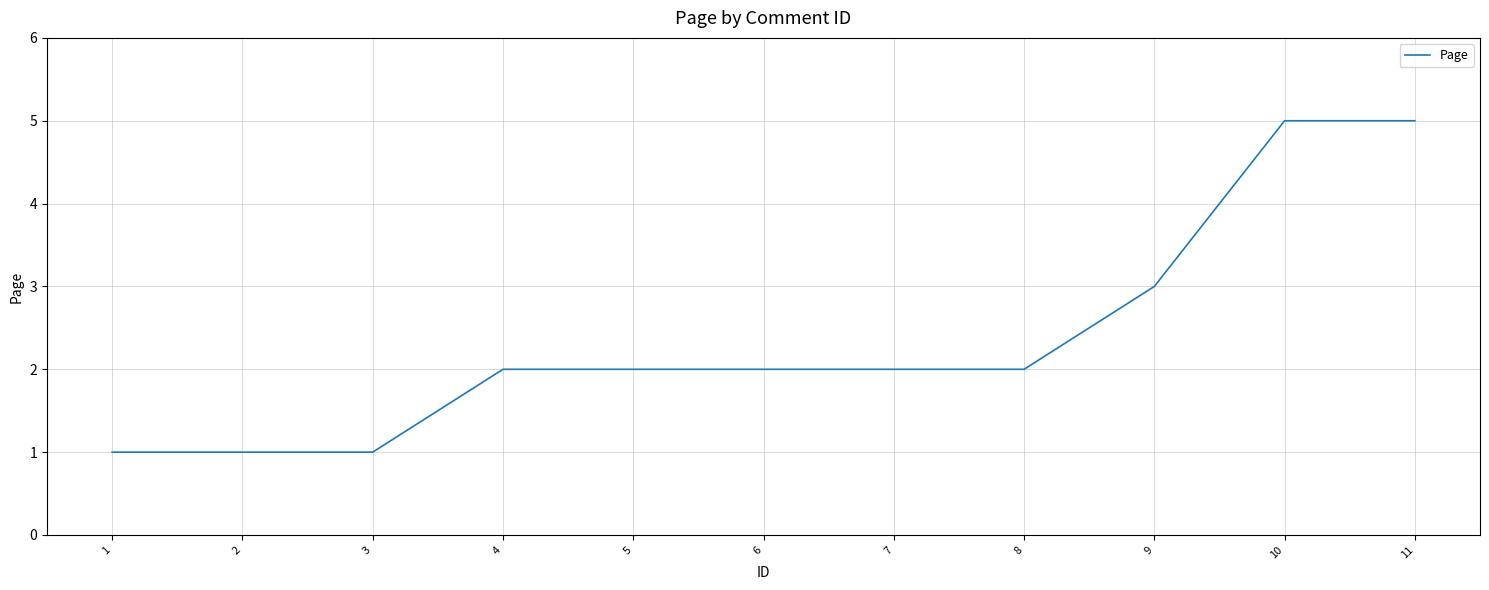

What is the difference between the values at 1 and 9?

2